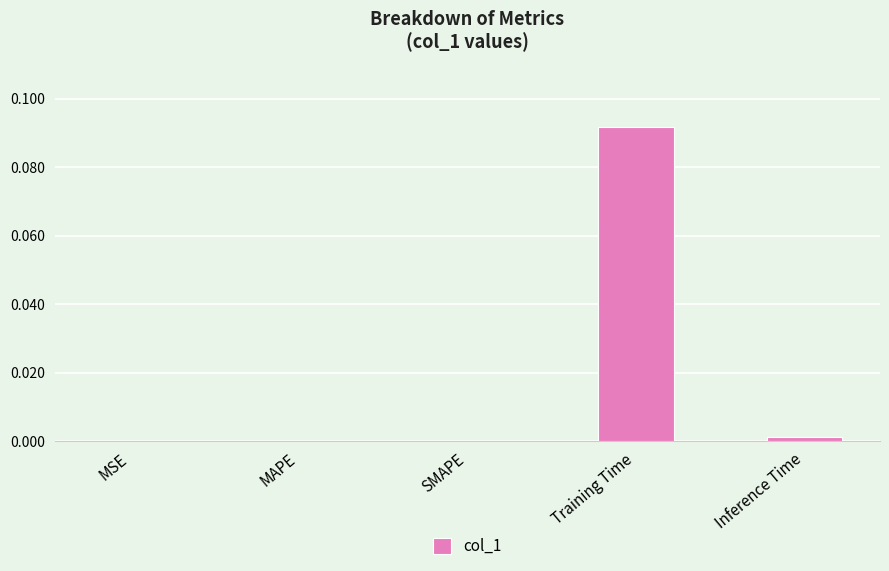

True or false: the data shows 0.0 at MAPE.

True